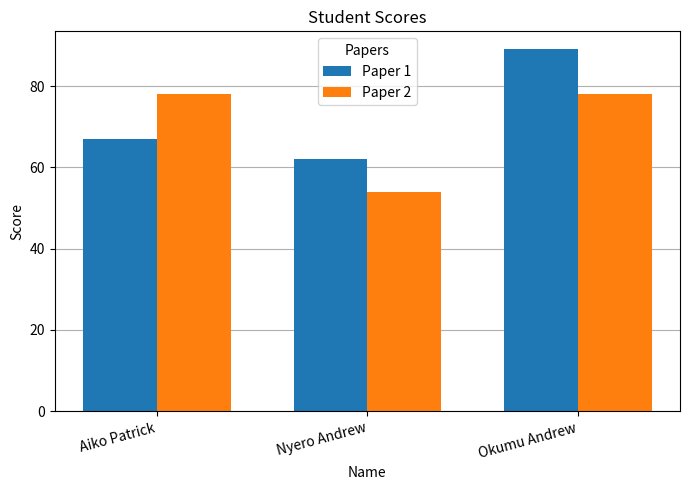

Which series changed the most between Aiko Patrick and Nyero Andrew?

Paper 2